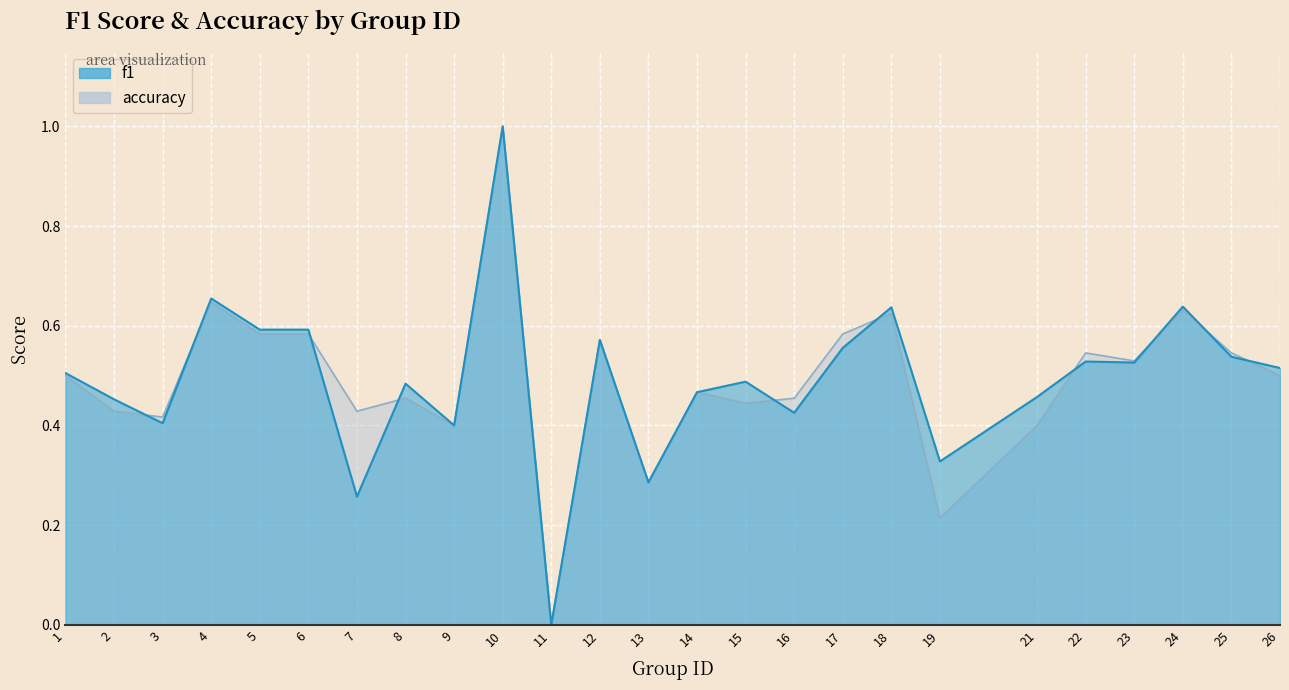

Where is the first local minimum for f1?

3